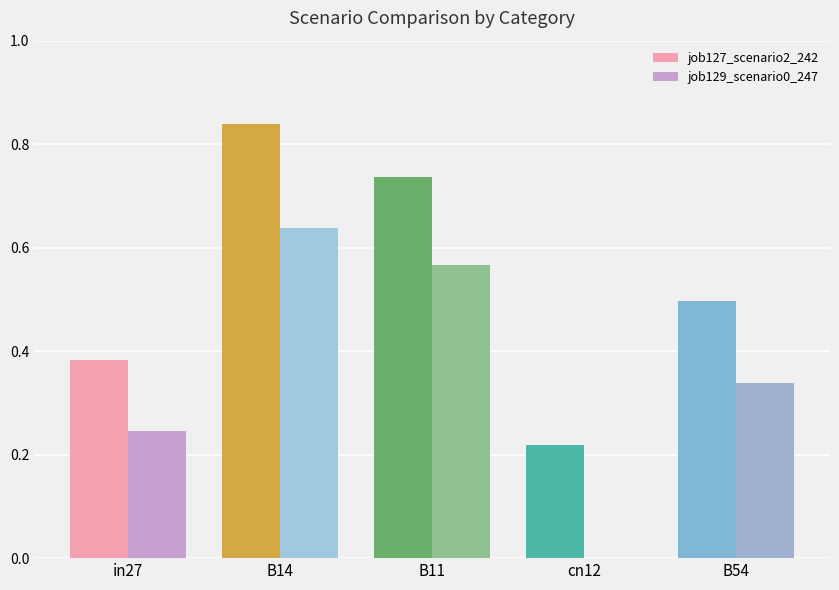

At which category is the sum across all series the highest?

B14